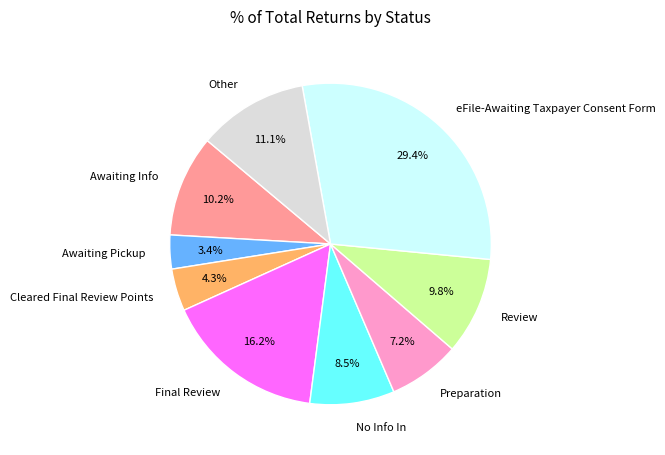

How much of the chart is everything except No Info In?

91.5%